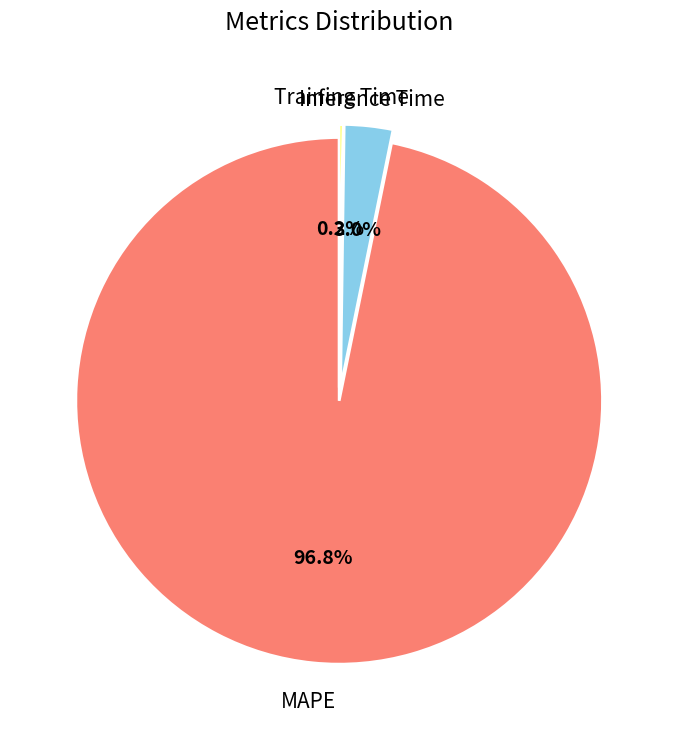

Does any single category account for the majority?

Yes